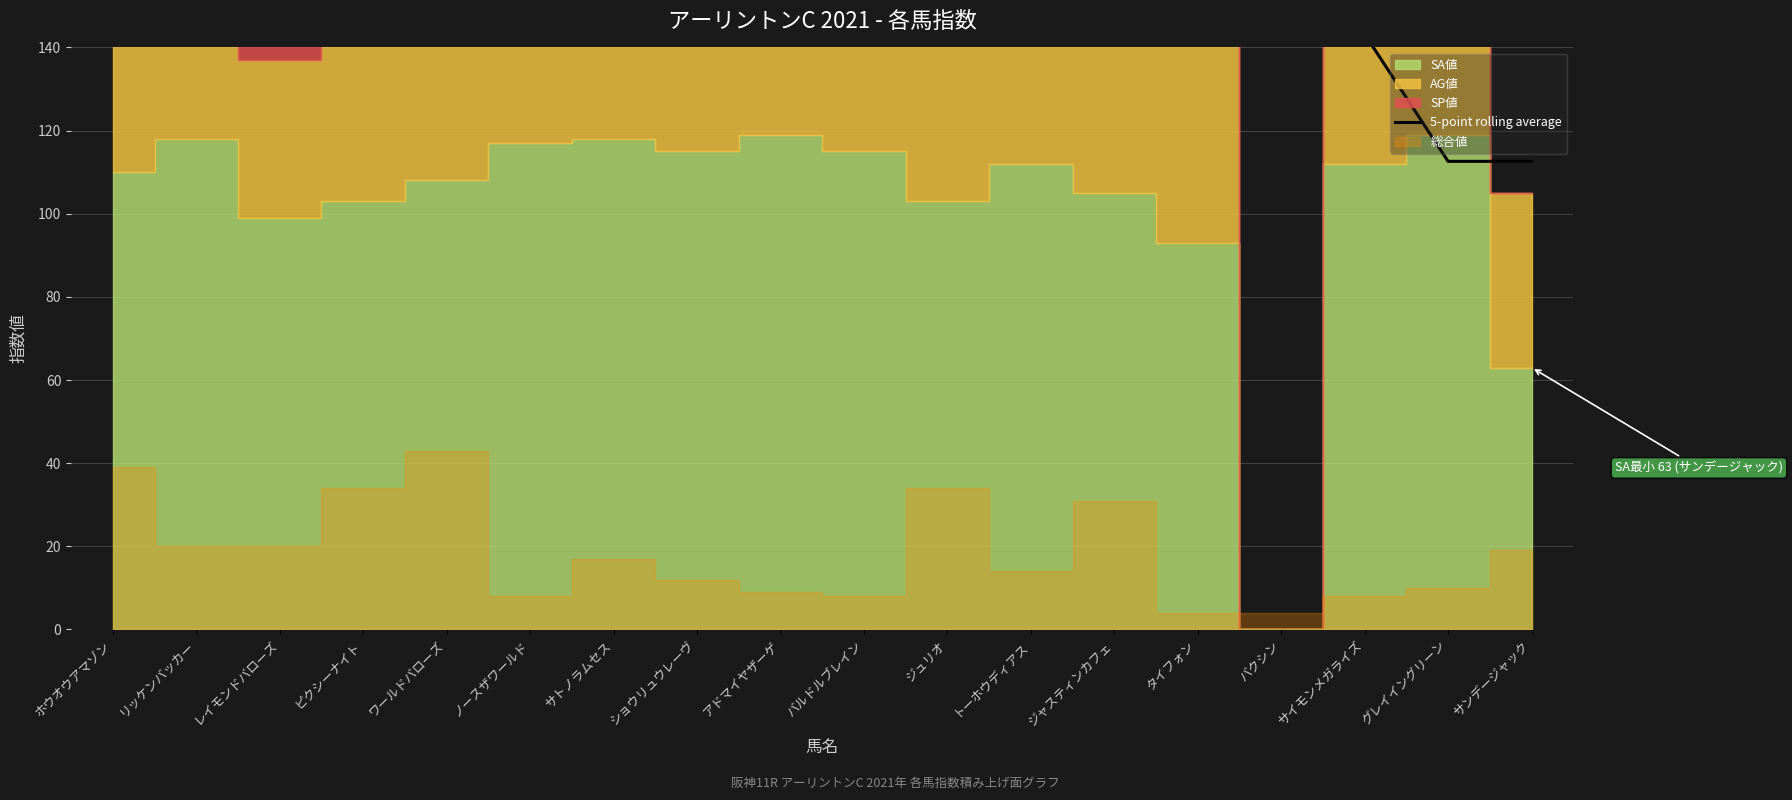

Which label corresponds to the largest value in the chart?

ノースザワールド